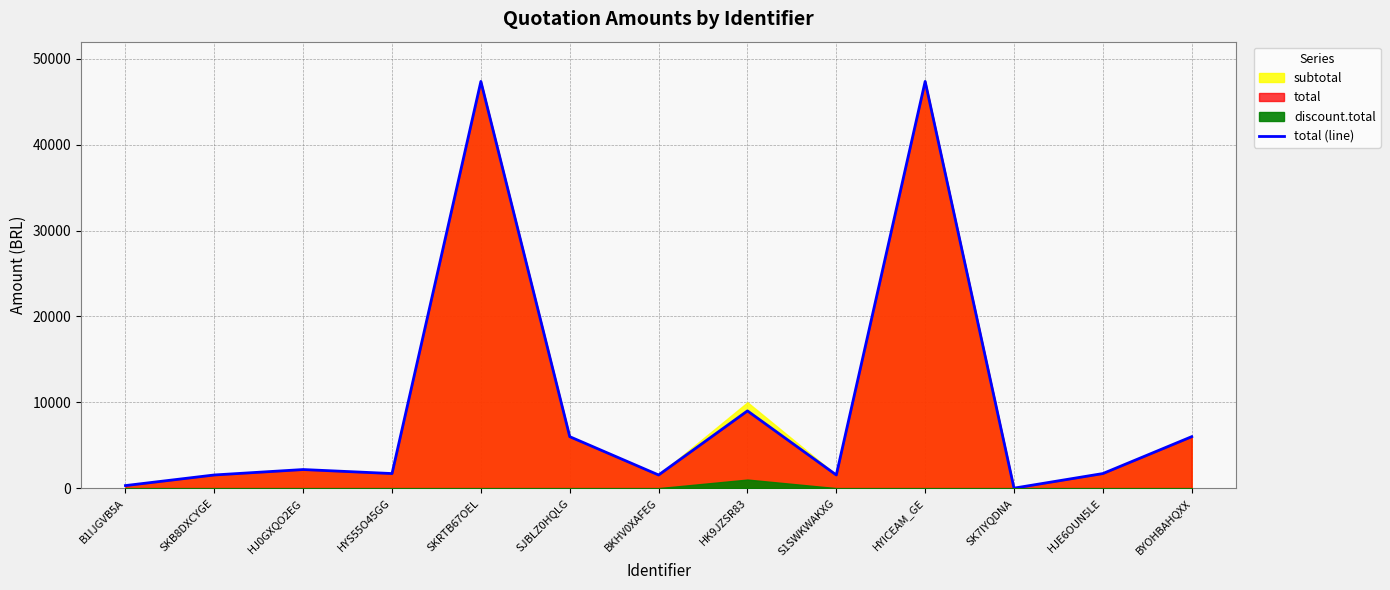

List the labels in order of value, smallest first.

SK7IYQDNA, B1IJGVB5A, SKB8DXCYGE, BKHV0XAFEG, S1SWKWAKXG, HYS55O45GG, HJE6OUN5LE, HJ0GXQO2EG, SJBLZ0HQLG, BYOHBAHQXX, HK9JZSR83, SKRTB67OEL, HYICEAM_GE